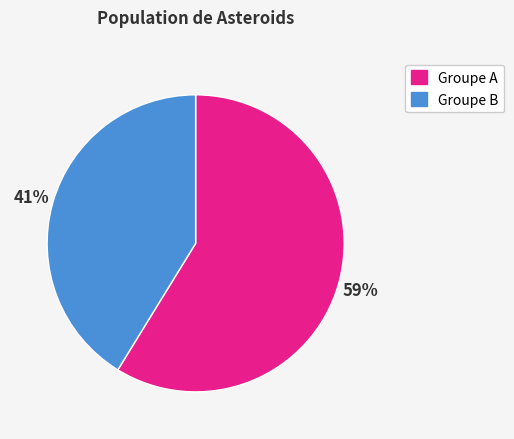

Is the sum of Groupe B and Groupe A greater than half?

Yes